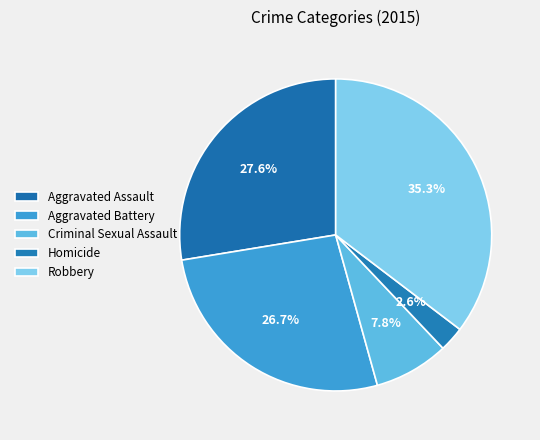

How many slices are in this pie chart?

5